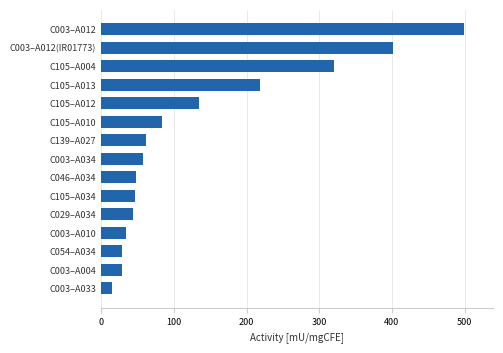

At which category does the chart reach its peak across all series?

C003–A012